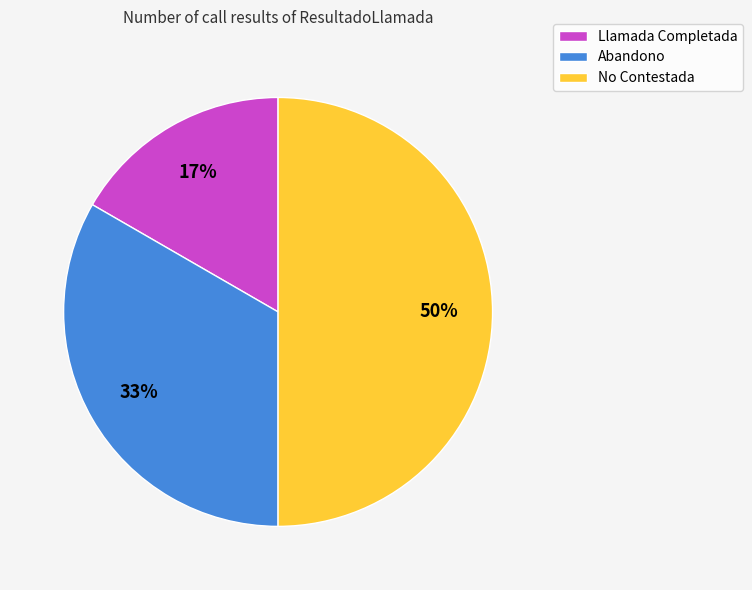

To the nearest percent, what percentage of the pie is Abandono?

33%